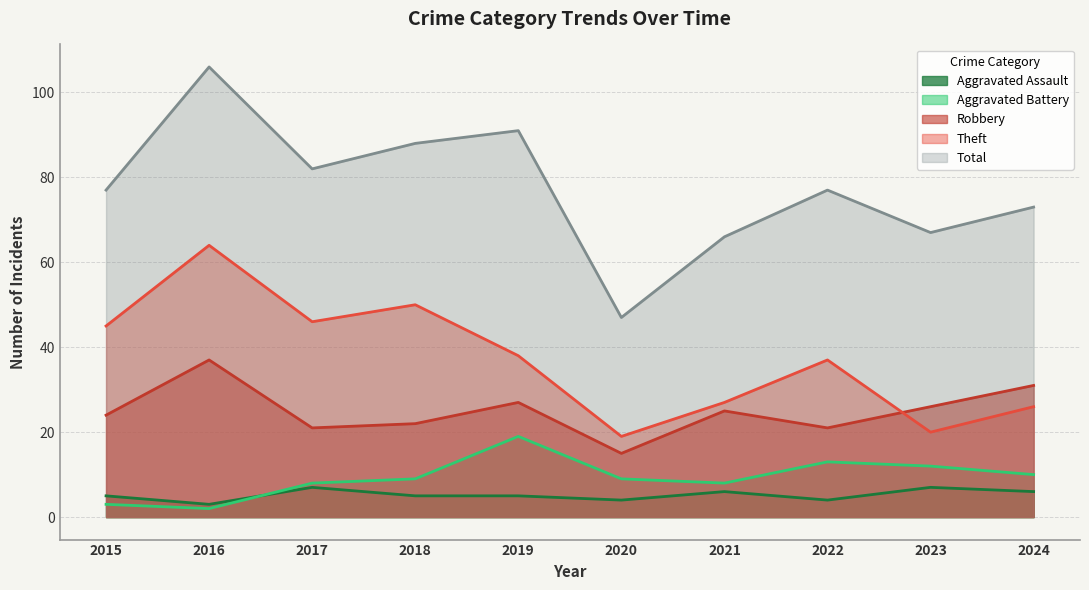

At which category is the sum across all series the highest?

2016